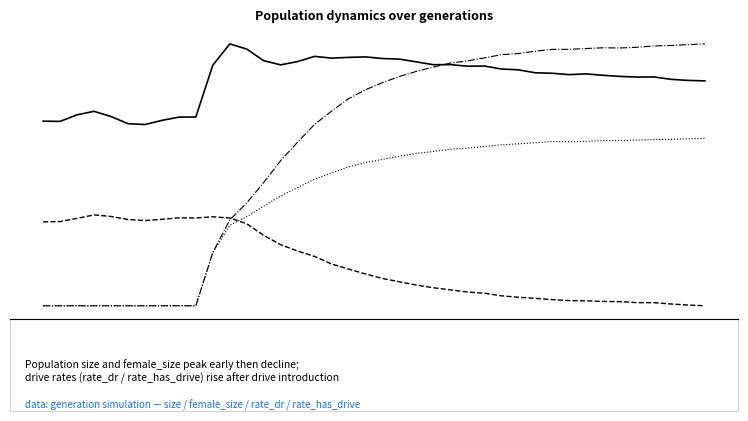

Where does the female_size series first go above 34054?

1